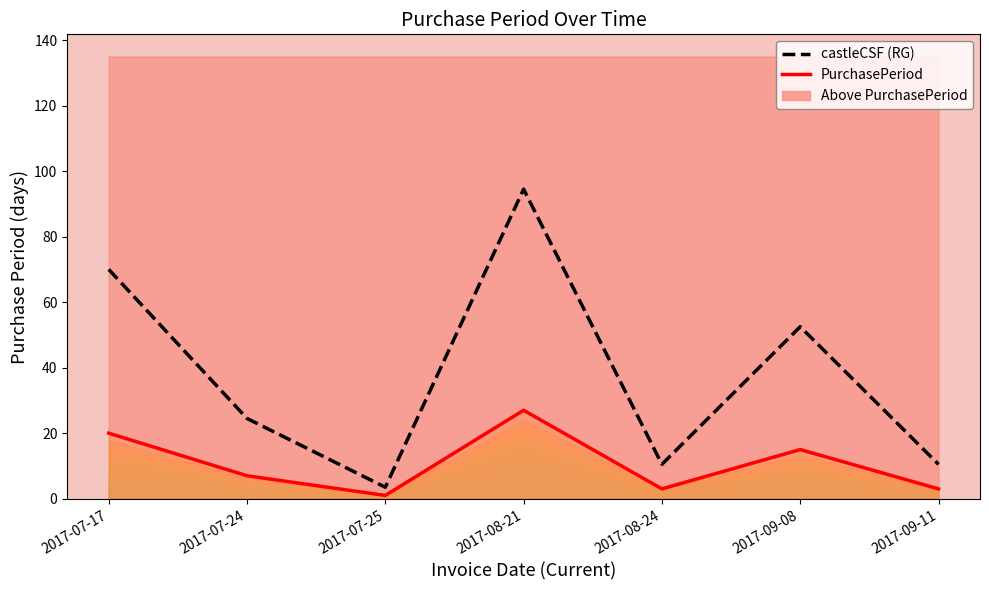

True or false: castleCSF (RG) and PurchasePeriod intersect in this chart.

False